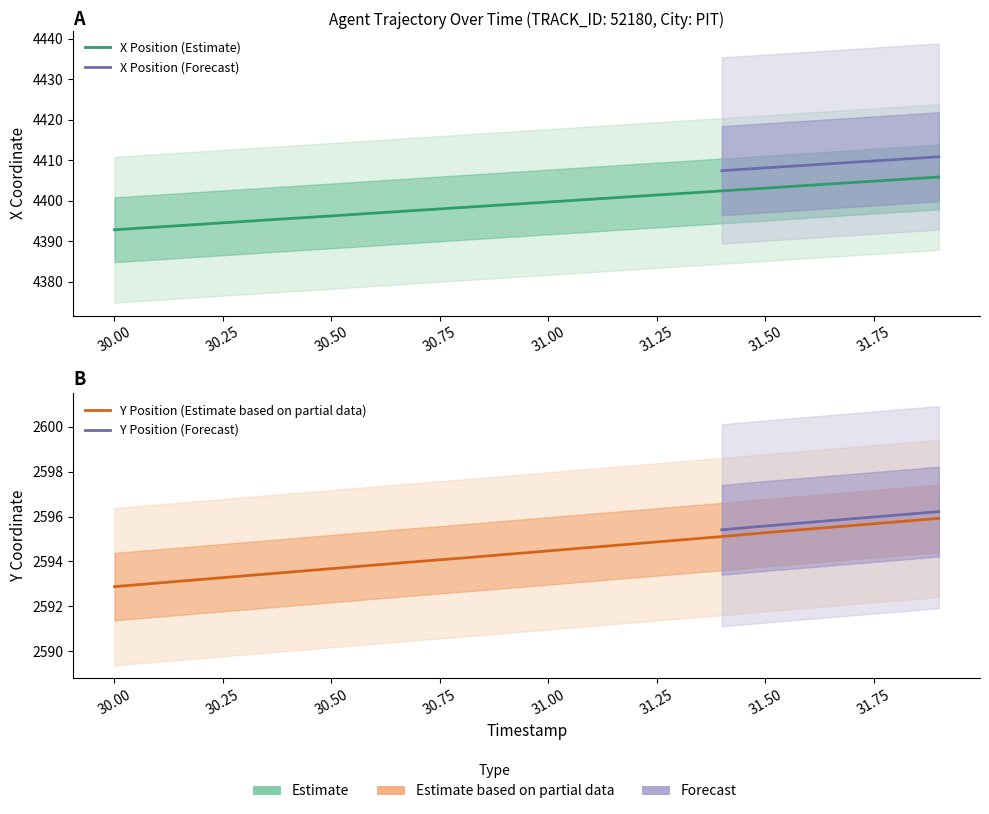

True or false: X and Y cross at least once.

False